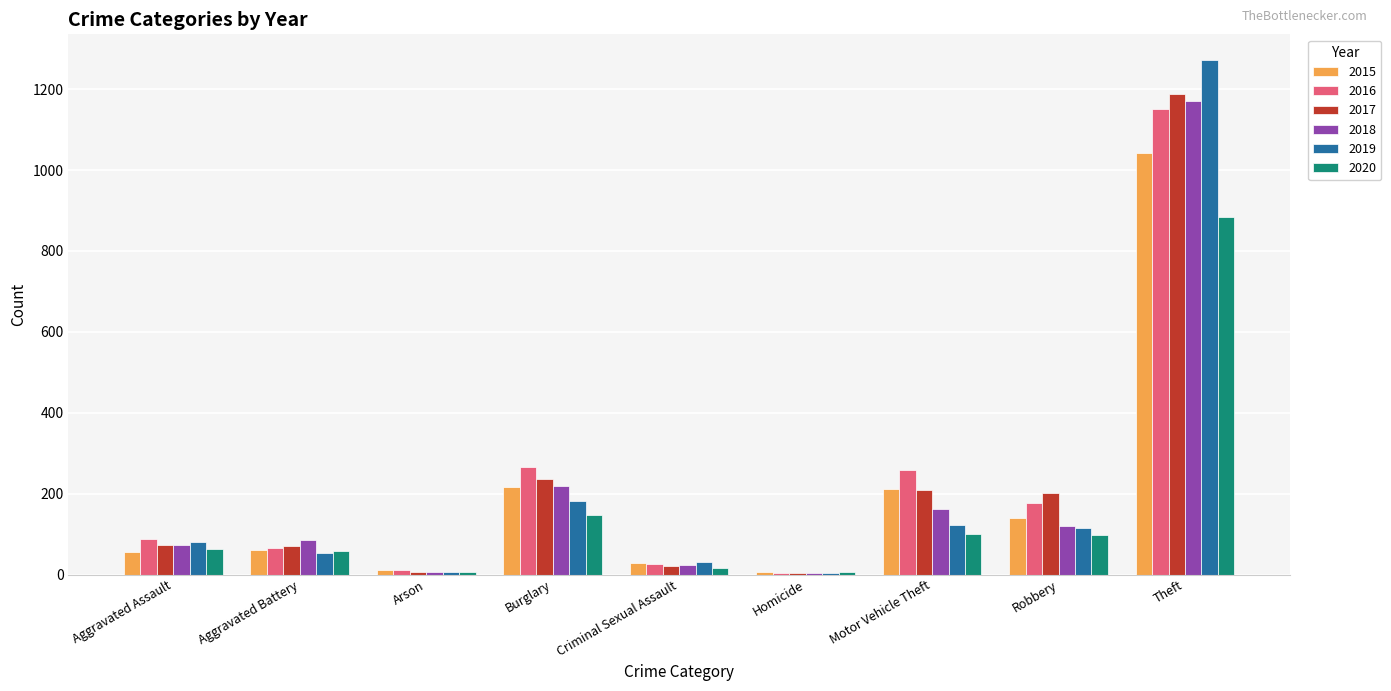

True or false: 2019 has a value of 80 at Aggravated Assault.

True